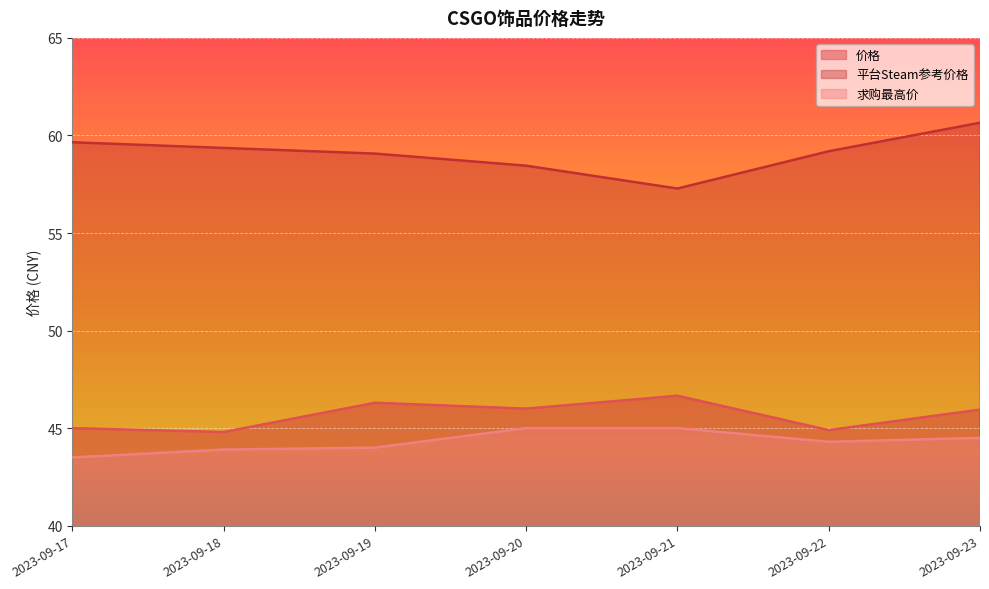

What is the value of the 求购最高价 point at the 4th from the left?

45.0